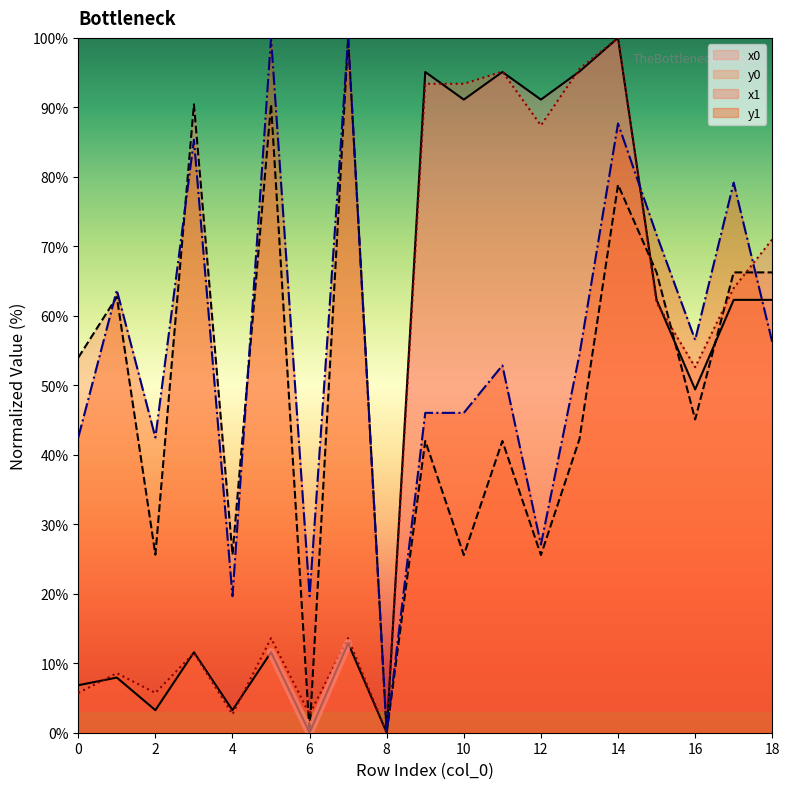

Which has a higher value, 5 or 18?

18